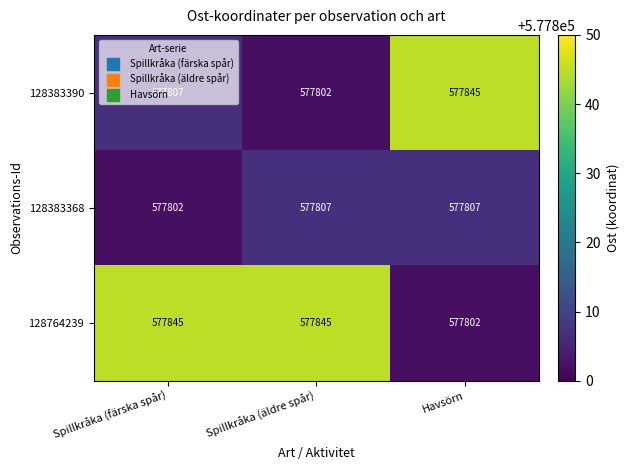

What is the greatest value displayed?

577845